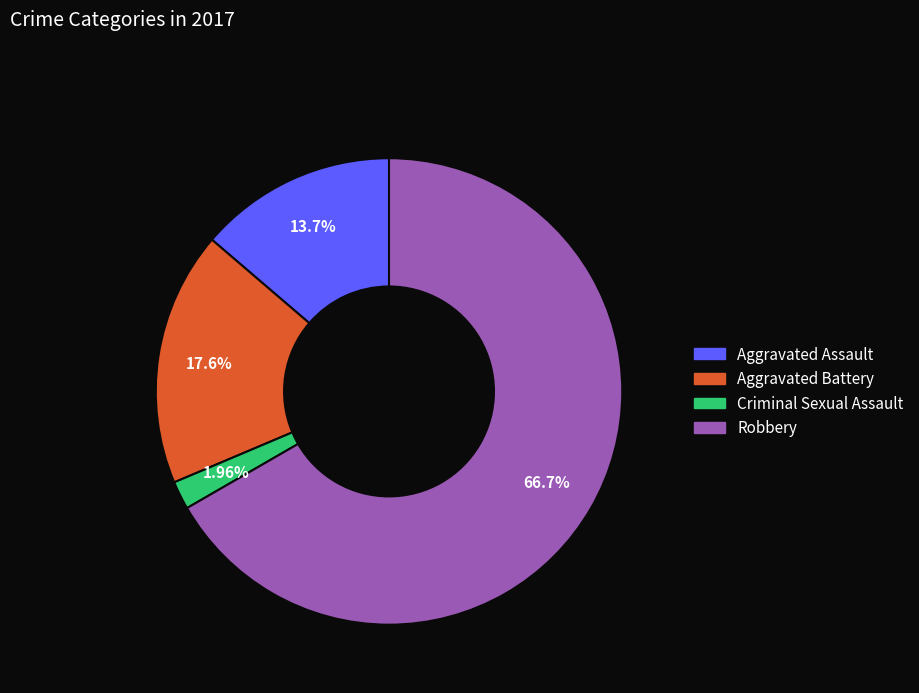

Which has a higher value, Criminal Sexual Assault or Aggravated Assault?

Aggravated Assault